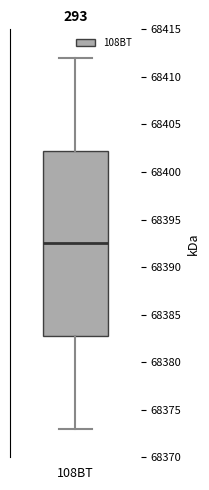

Read this box plot against the y-axis: the position of the median line, the range covered by the box, and the ends of both whiskers. The values are not printed on the chart, so give them approximately, as read against the axis.

median 68392.5, box 68383.0 to 68402.5, whiskers 68373.0 to 68412.0